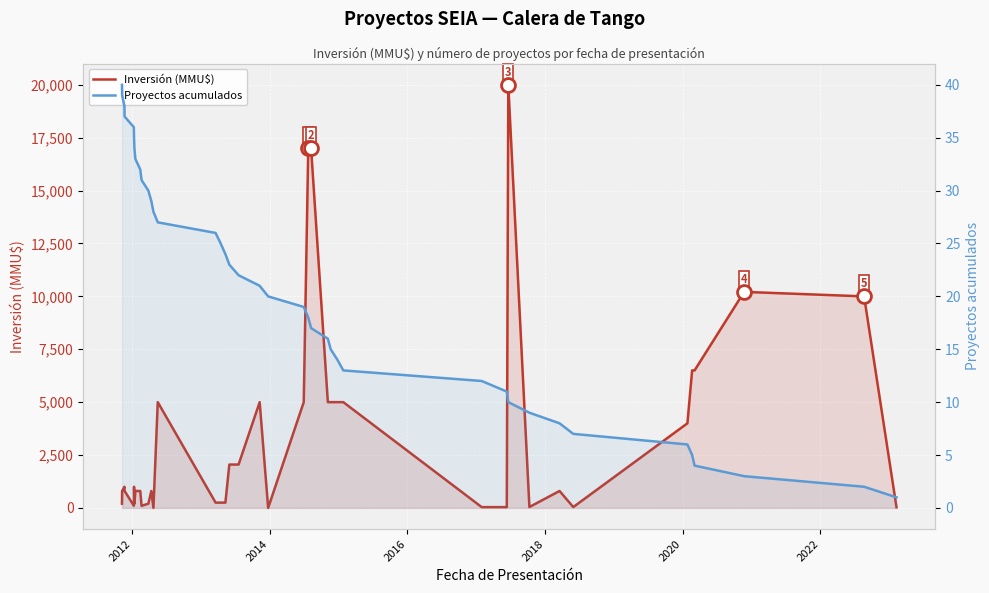

Rank the series by their maximum value, from lowest to highest.

Proyectos acumulados, Inversión (MMU$)